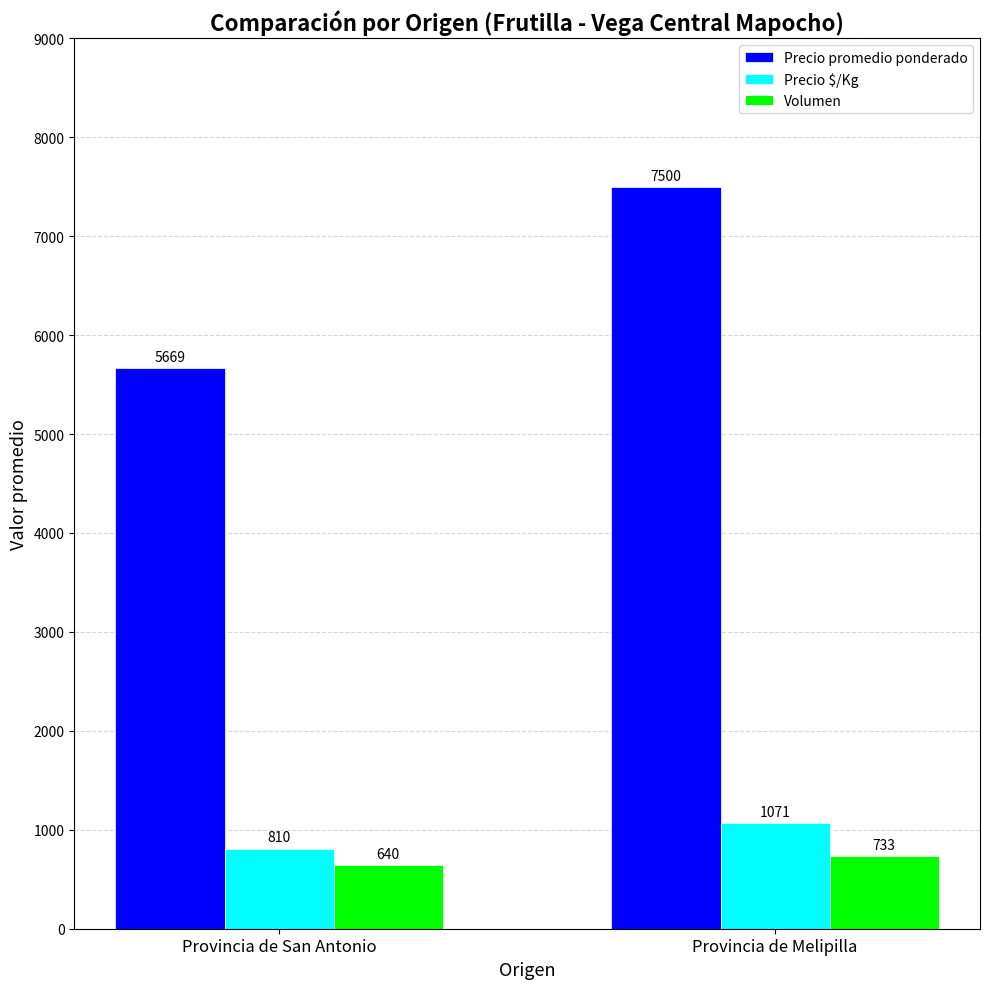

Which category has the lowest value in the Precio promedio ponderado series?

Provincia de San Antonio